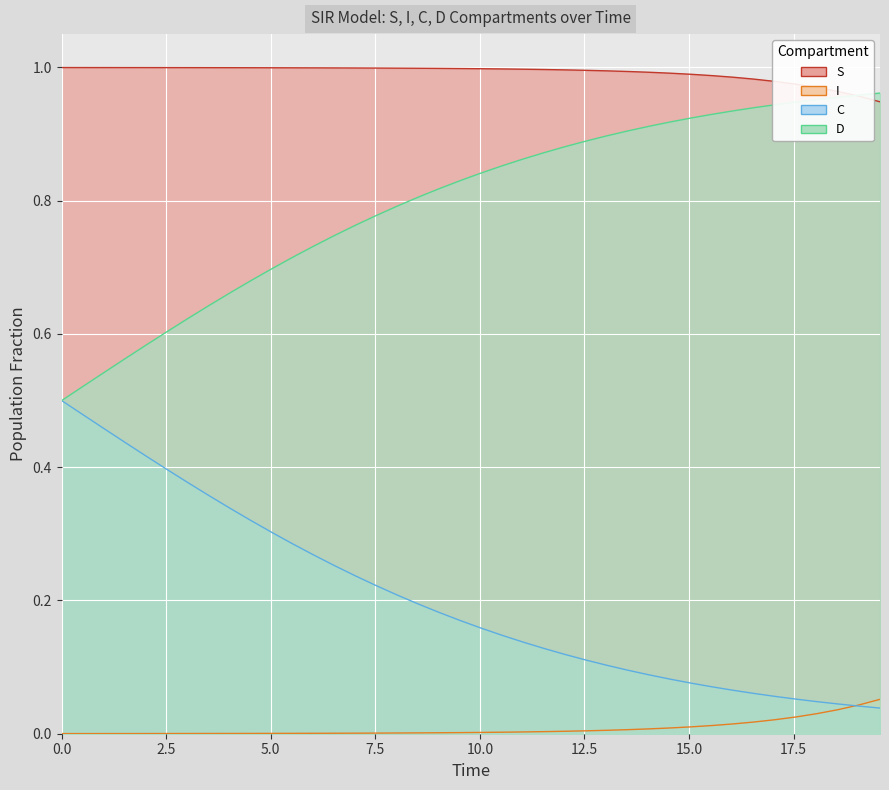

What are all the series names shown in the legend?

S, I, C, D